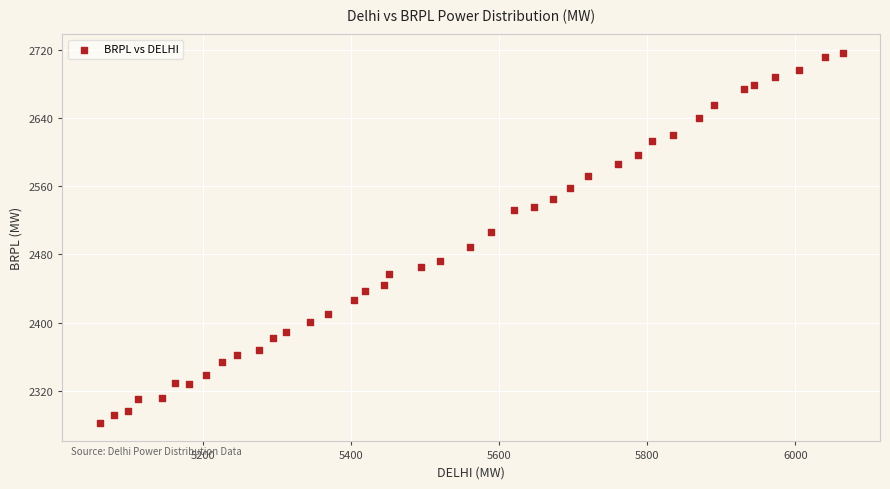

What is the range of Y values (max minus min)?

434.4